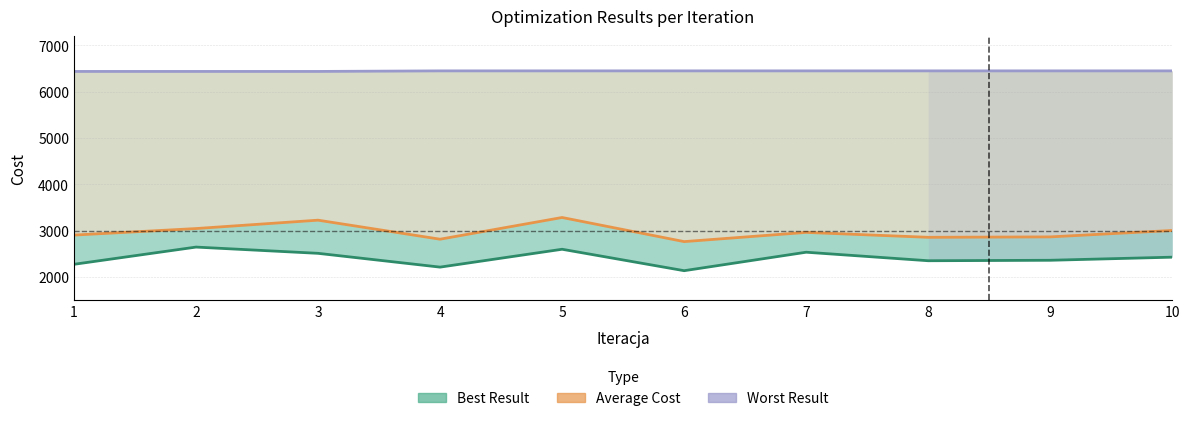

What is the minimum value shown in the chart?

2132